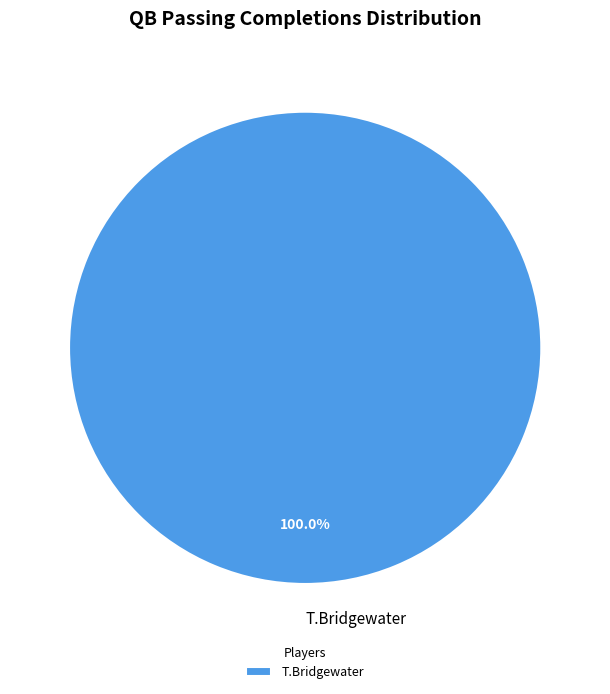

How many segments does this pie chart have?

1